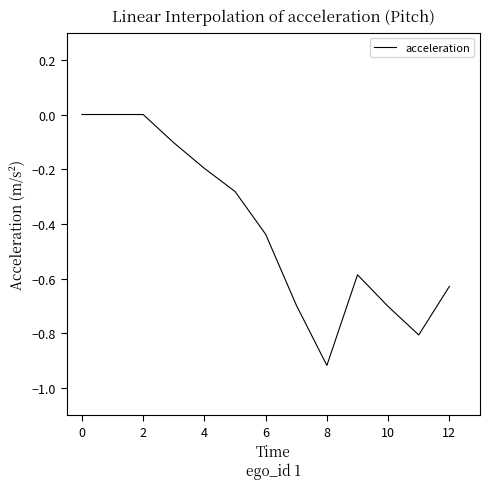

What is the difference between the maximum and minimum values?

0.9